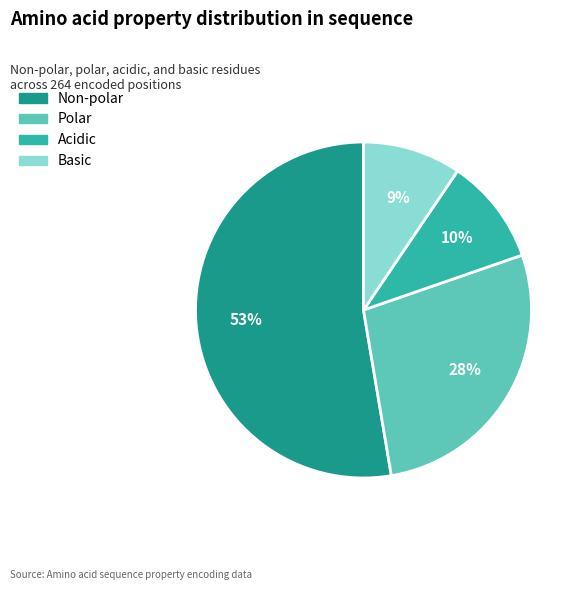

How many slices are in this pie chart?

4